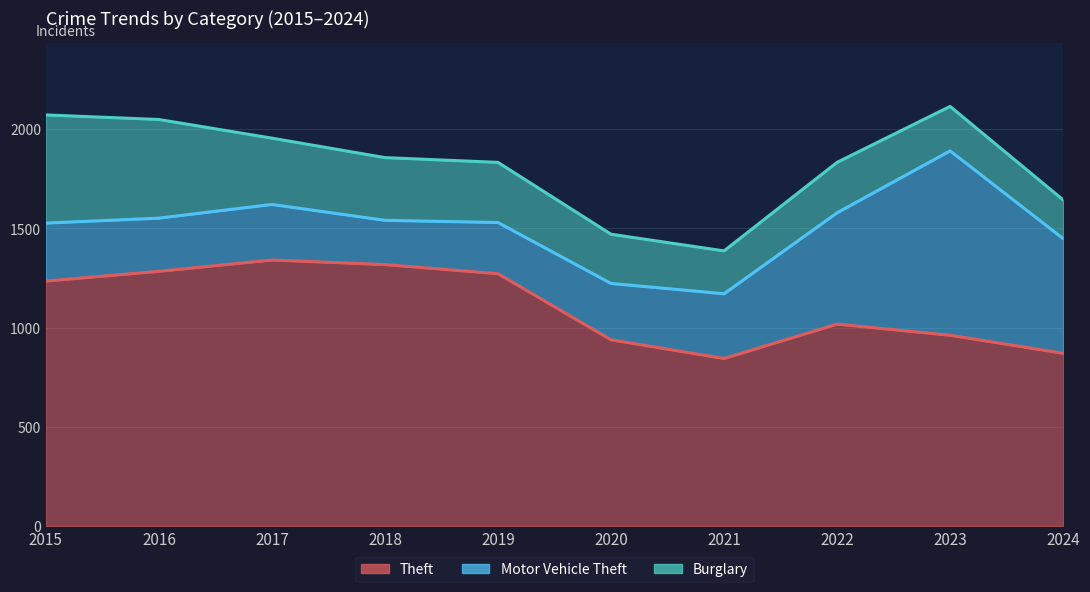

What is the difference between the maximum and minimum values in the Motor Vehicle Theft series?

706